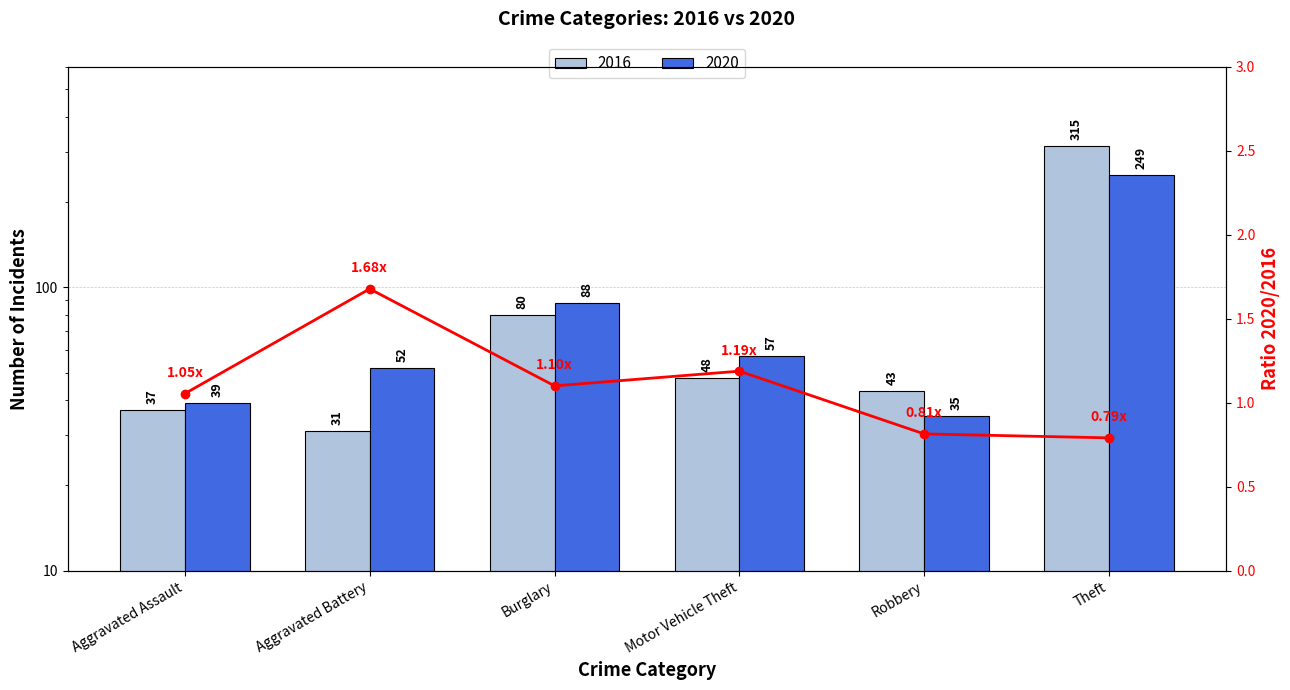

Is the value of 2016 at Burglary greater than the value of 2020 at Robbery?

Yes